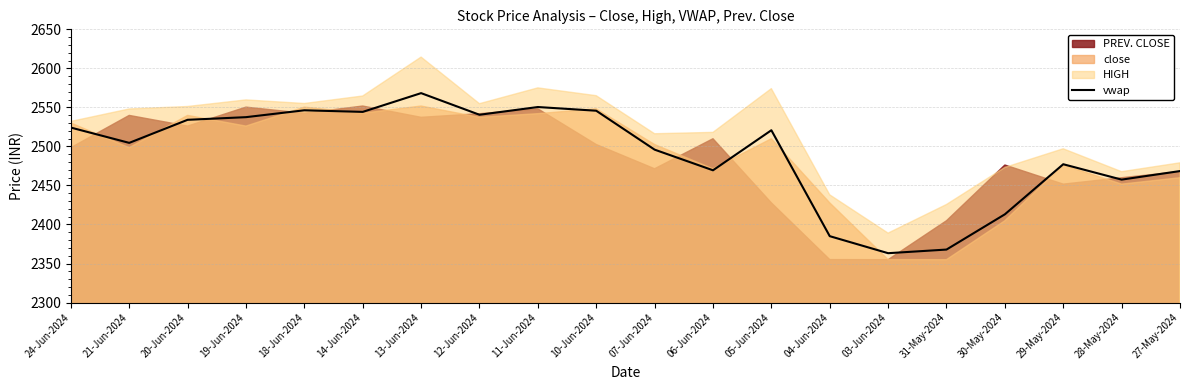

How many interior local peaks (higher than both neighbors) does the data have?

5